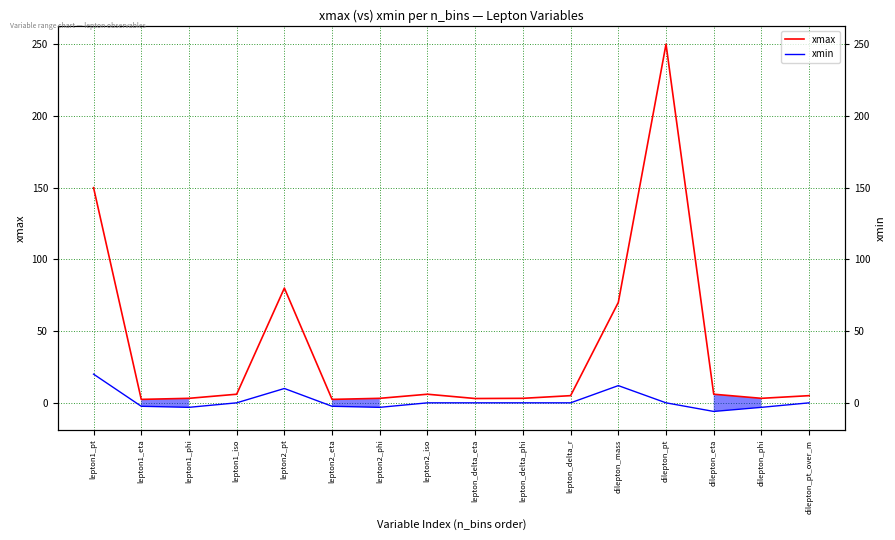

True or false: xmin and xmax cross at least once.

False